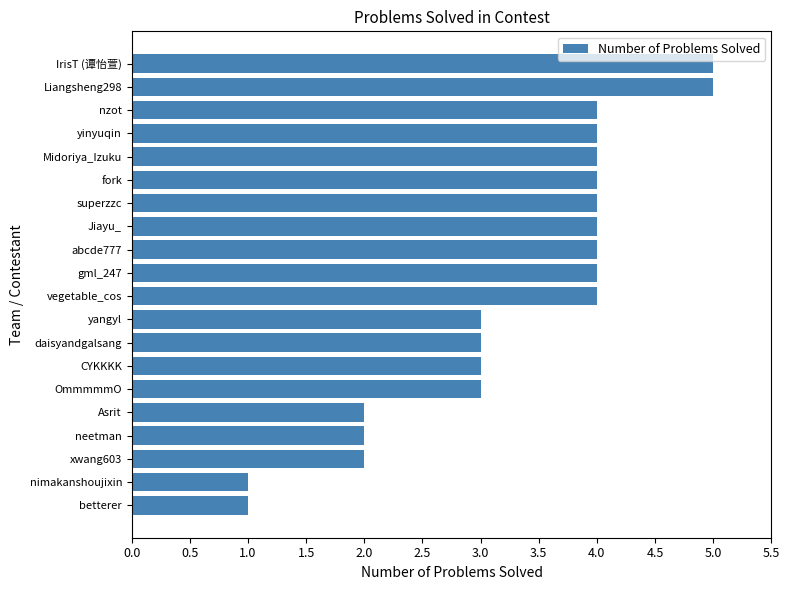

What is the greatest value displayed?

5